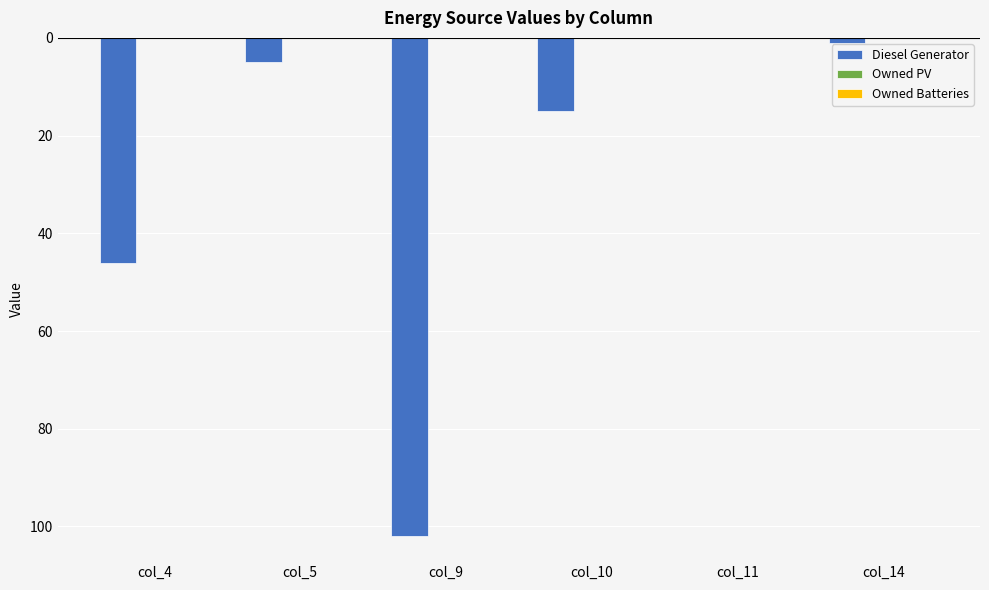

Are the bars horizontal?

No